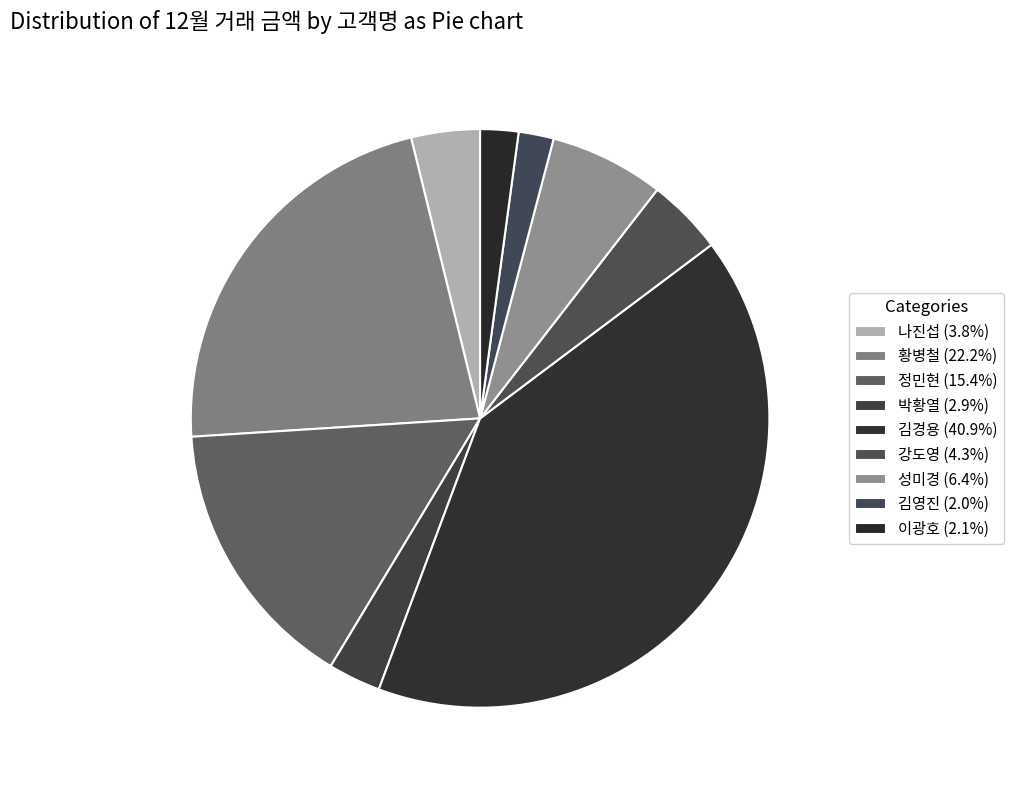

Rank the categories by value from highest to lowest.

김경용, 황병철, 정민현, 성미경, 강도영, 나진섭, 박황열, 이광호, 김영진